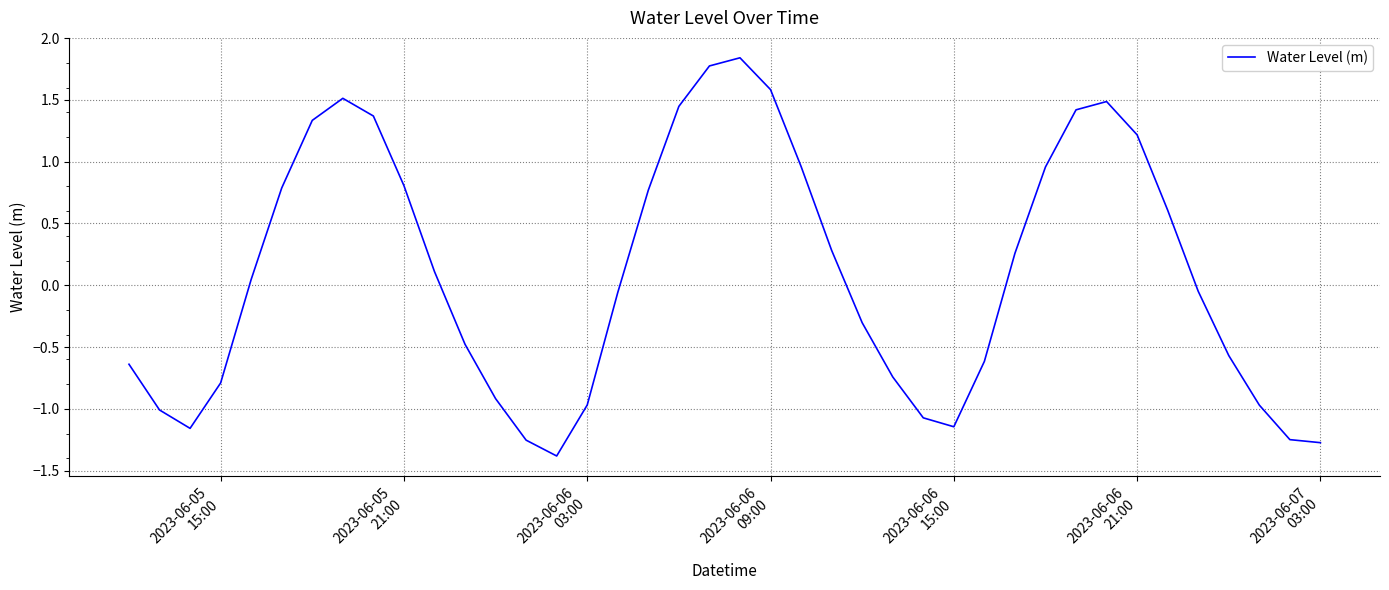

What is the smallest value displayed?

-1.4